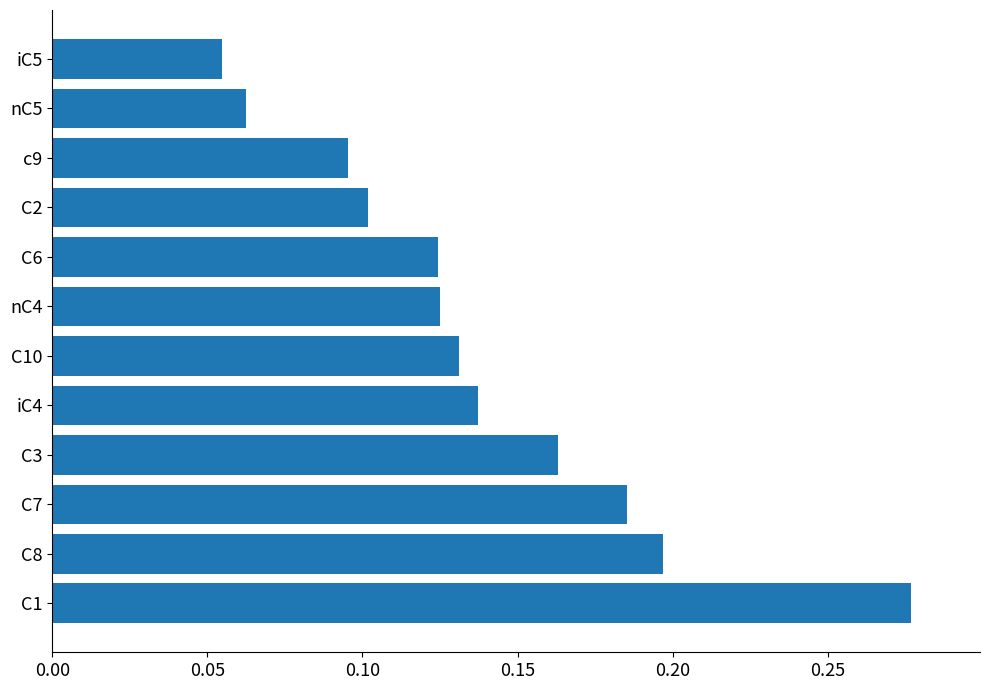

Count the values in the range 0 to 1.

12